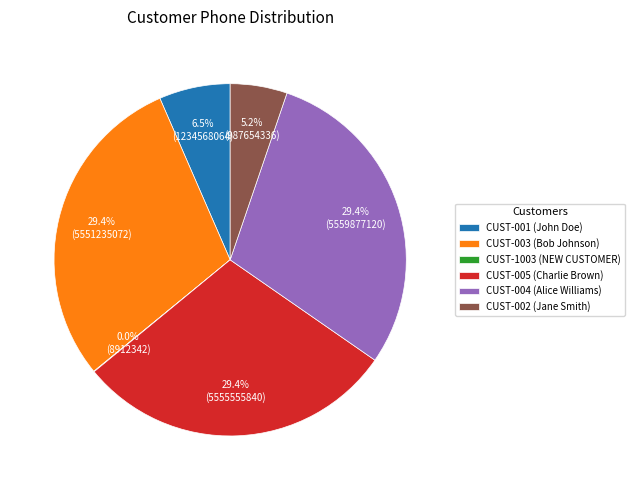

Is the sum of CUST-004 and CUST-001 greater than half?

No